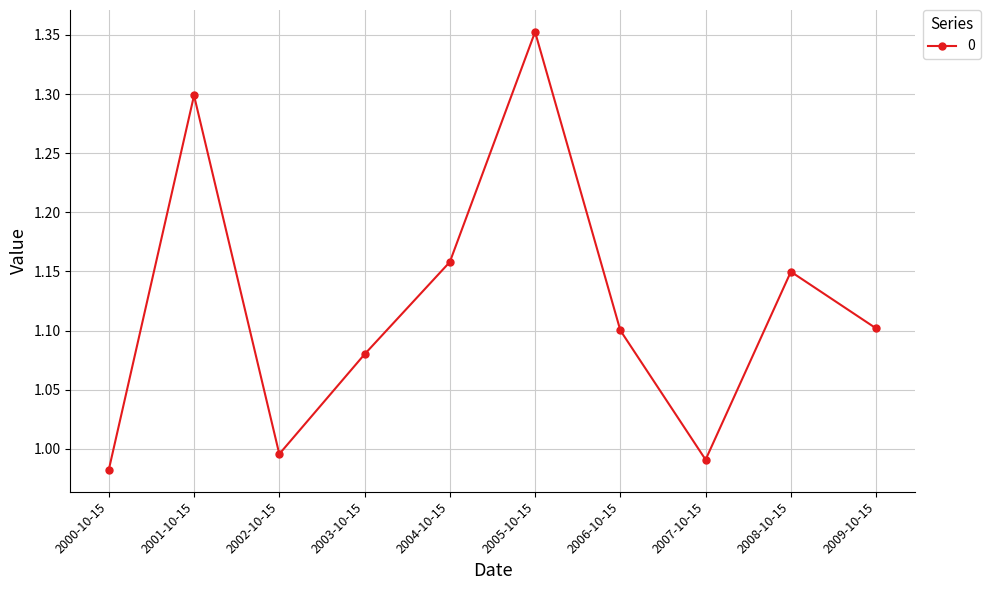

Is it true that the value at 2009-10-15 is 1.1?

True